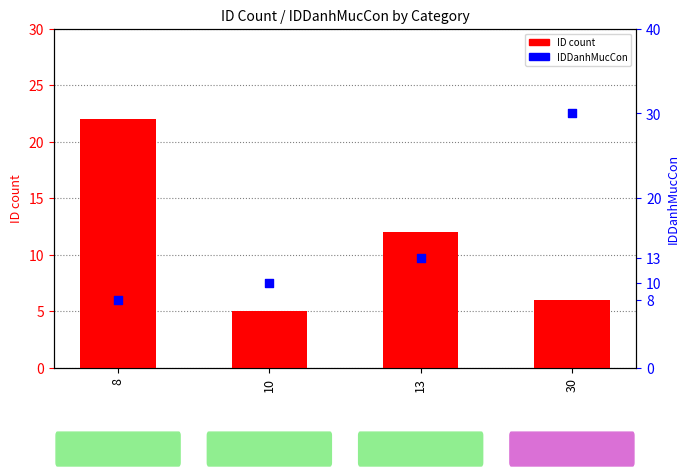

At which category is the sum across all series the highest?

30